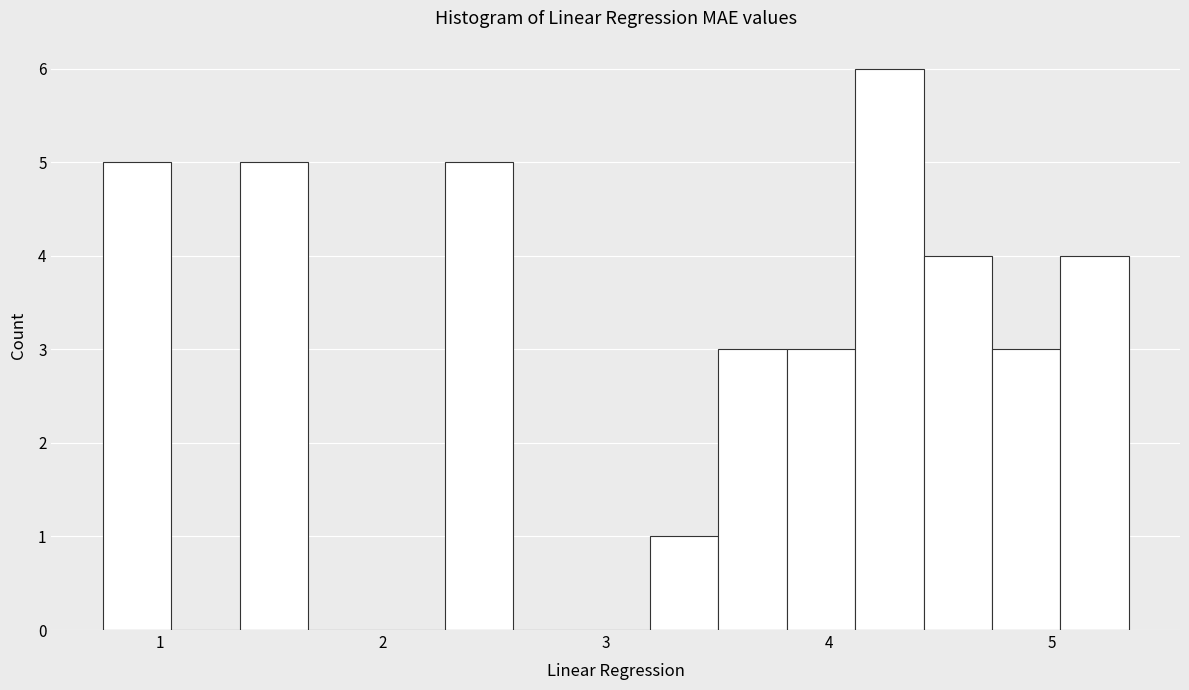

Around what value on the x-axis is the tallest bar? Give the approximate position of its centre, as read against the axis.

4.3